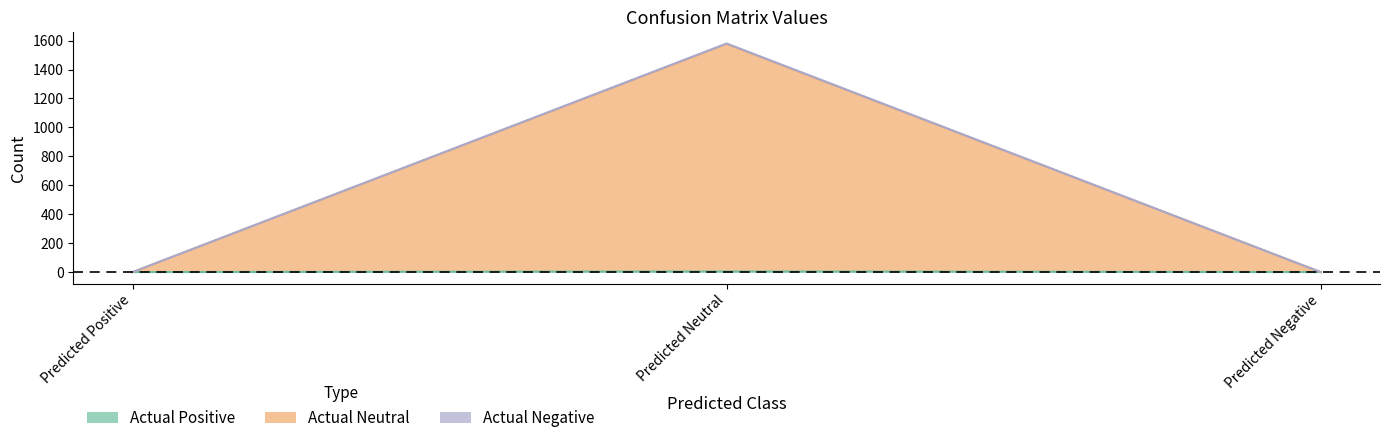

Is it true that Actual Neutral equals -536 at Predicted Negative?

False